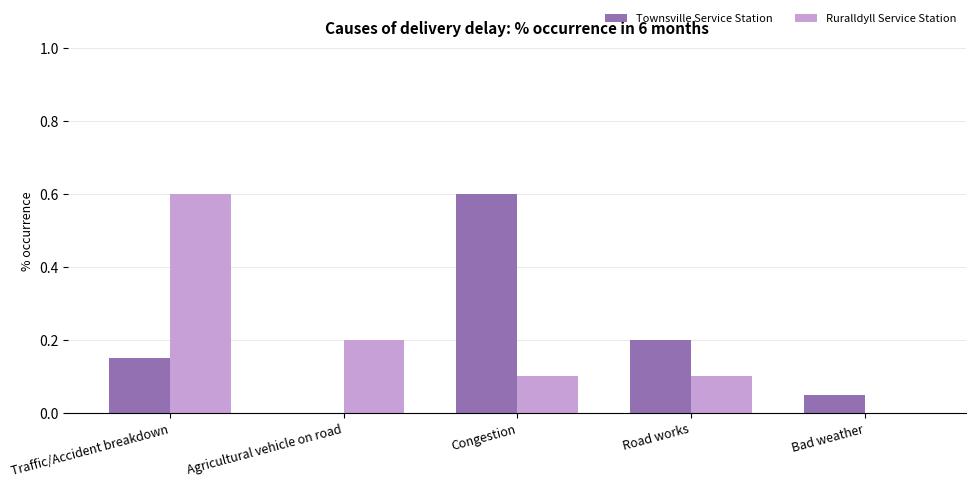

At which category is the sum across all series the highest?

Traffic/Accident breakdown